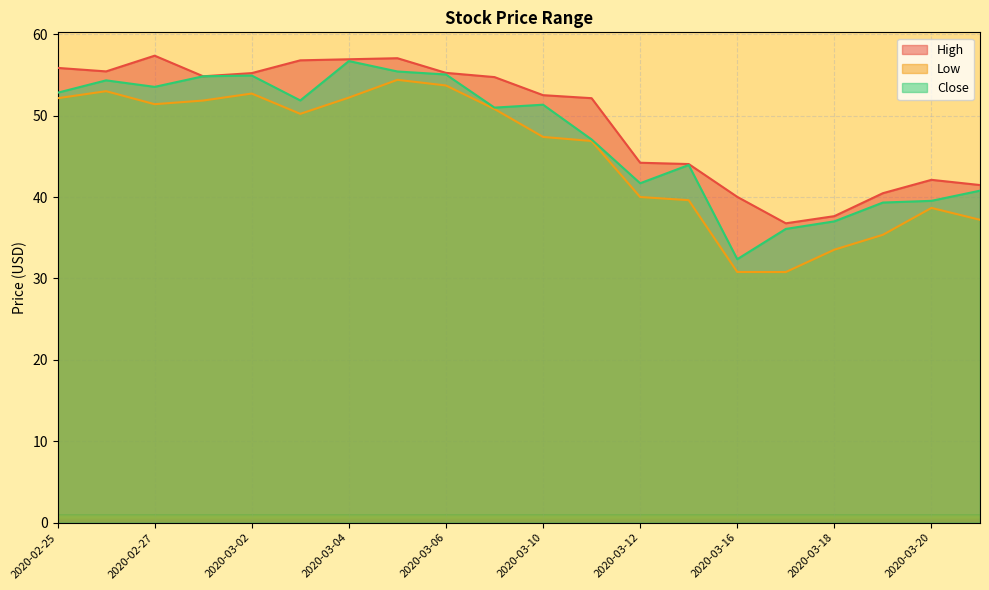

What is the average value of the High series?

49.6